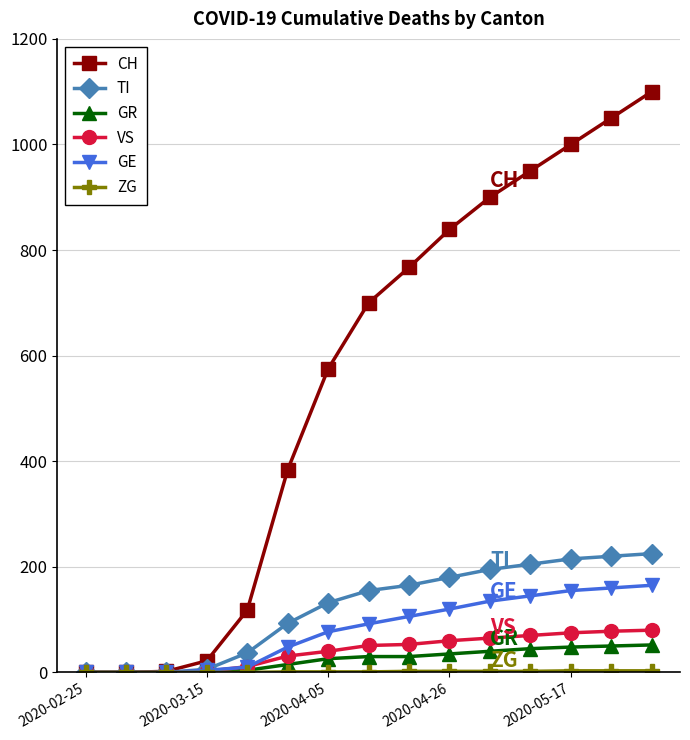

How many distinct data groups are displayed?

6